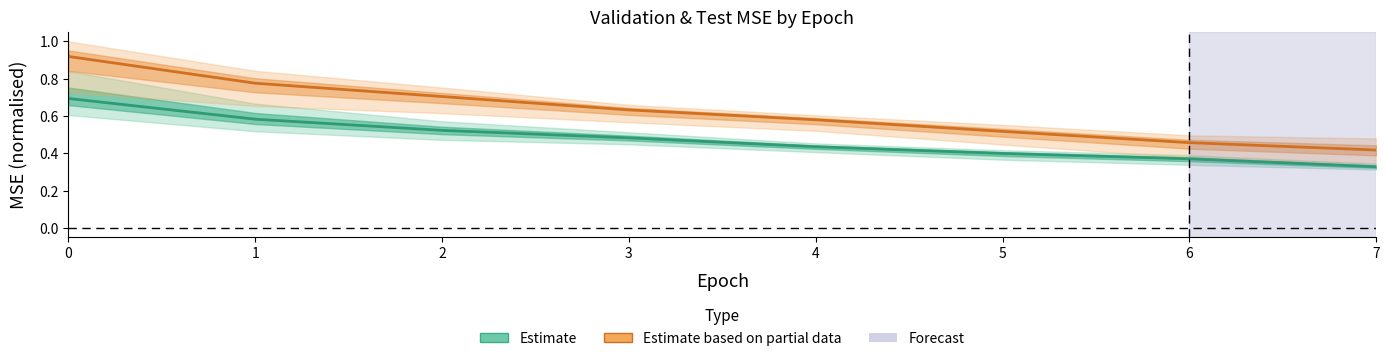

What is the smallest value displayed?

0.3